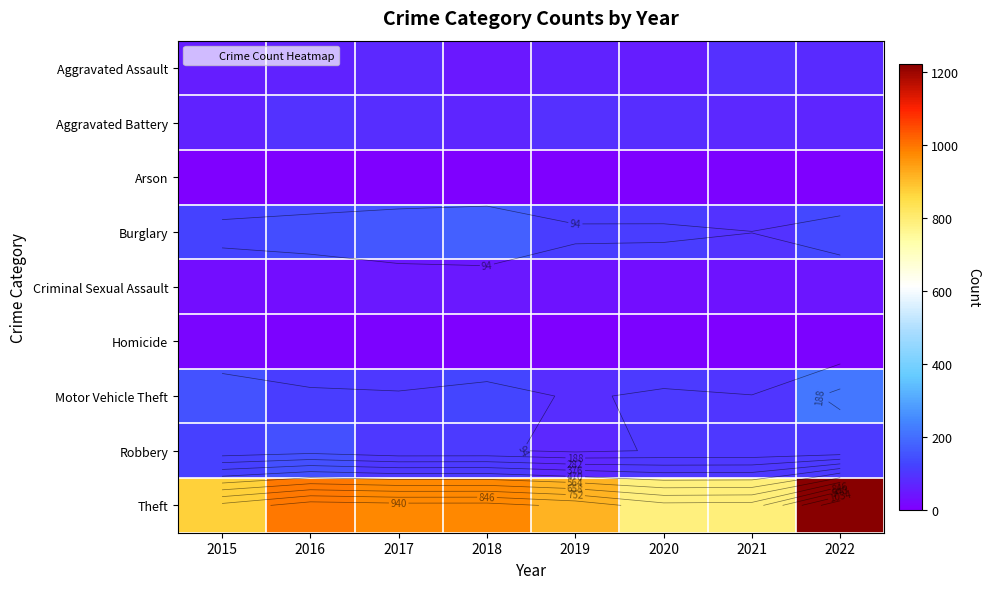

At which label does Homicide reach its minimum?

2019